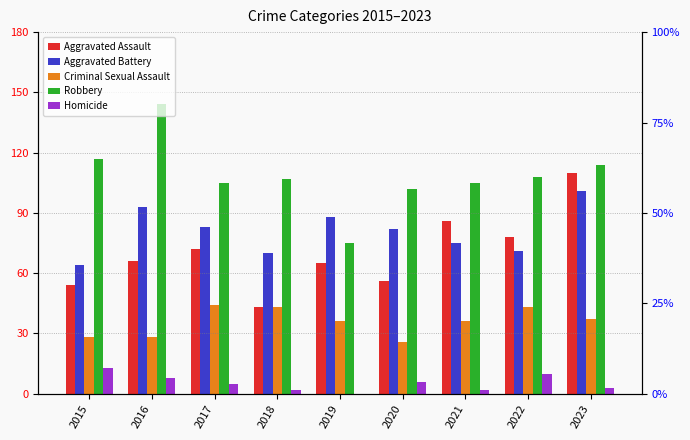

Between 2019 and 2023, which series saw the biggest shift?

Aggravated Assault